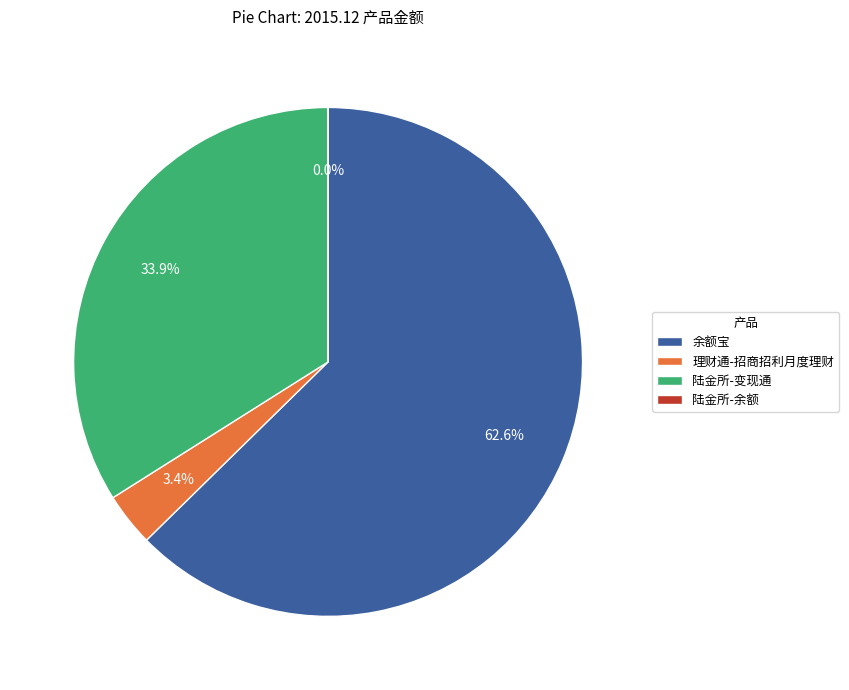

To the nearest percent, what is the average slice percentage?

25%